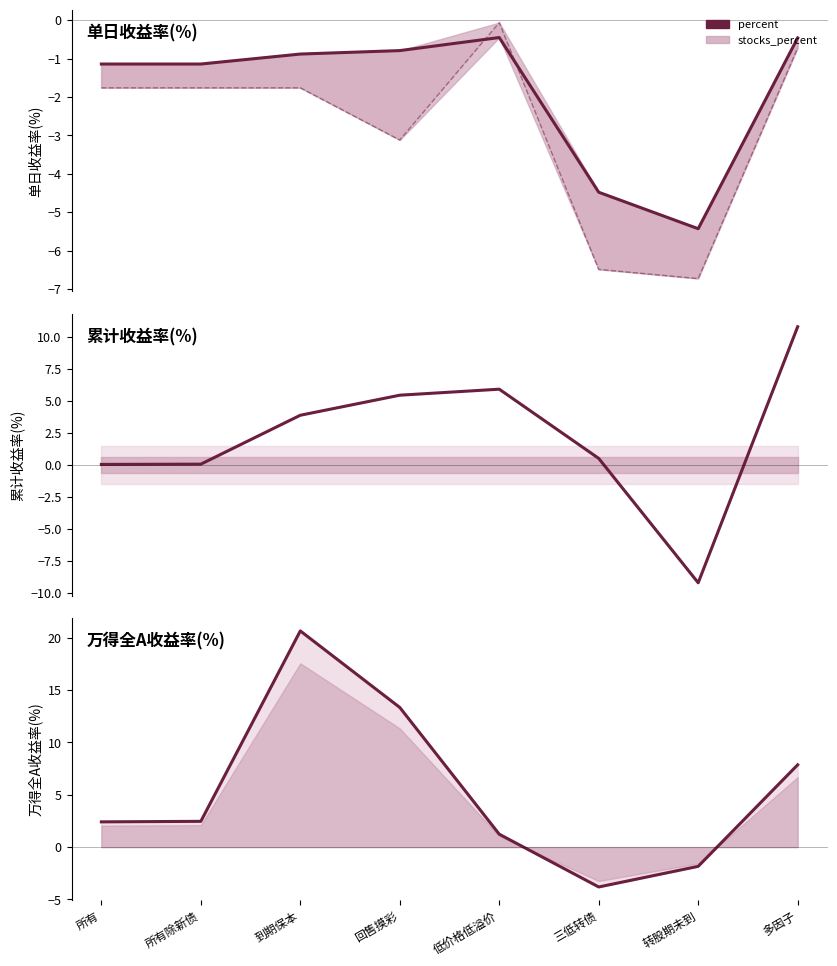

At which label does stocks_percent reach its minimum?

转股期未到